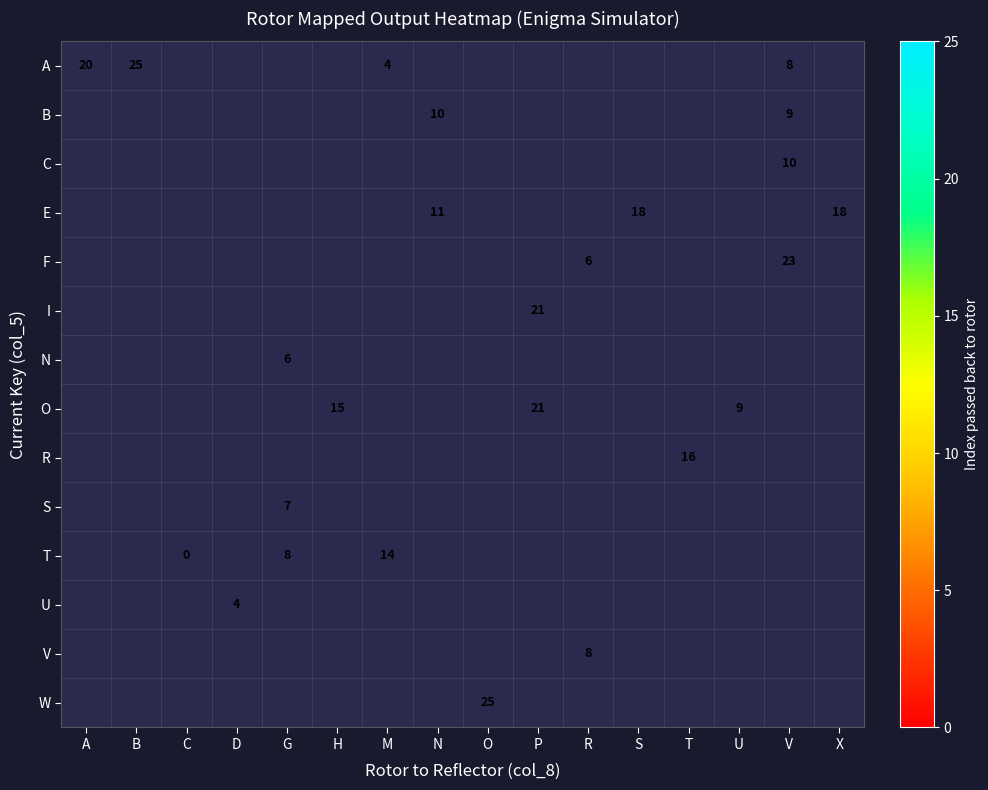

Is it true that A equals 2 at M?

False